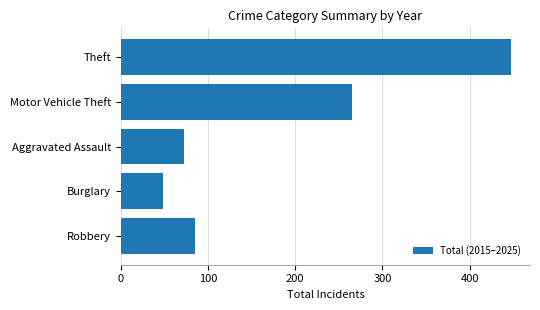

How many values are below 85?

2